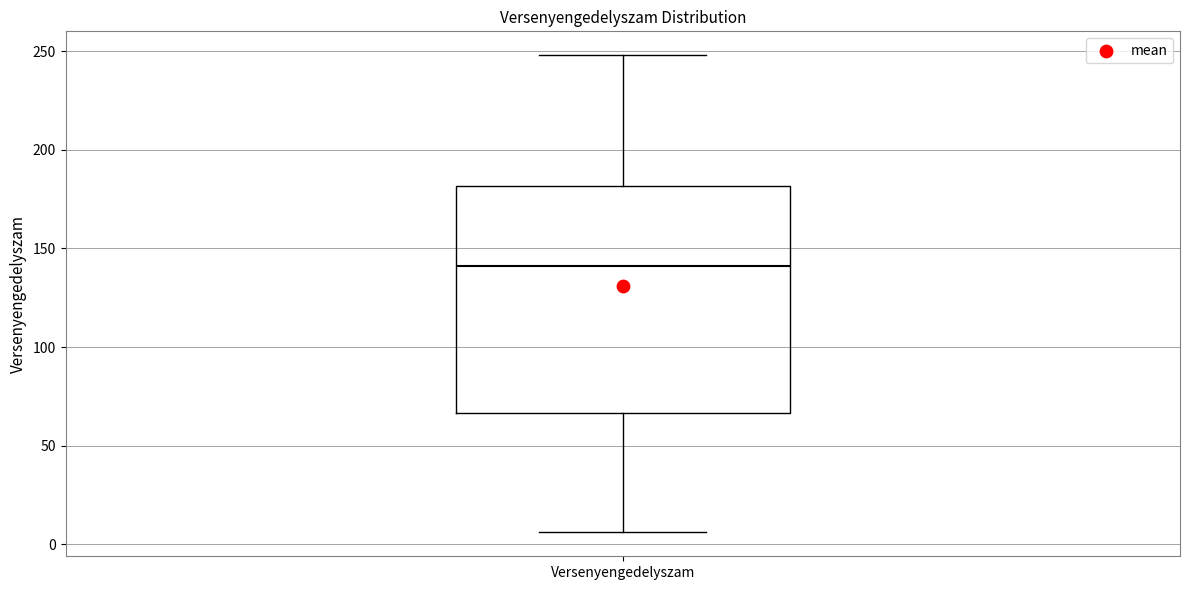

Where is the lower edge of the box for Versenyengedelyszam on the y-axis? The values are not printed on the chart, so give them approximately, as read against the axis.

65